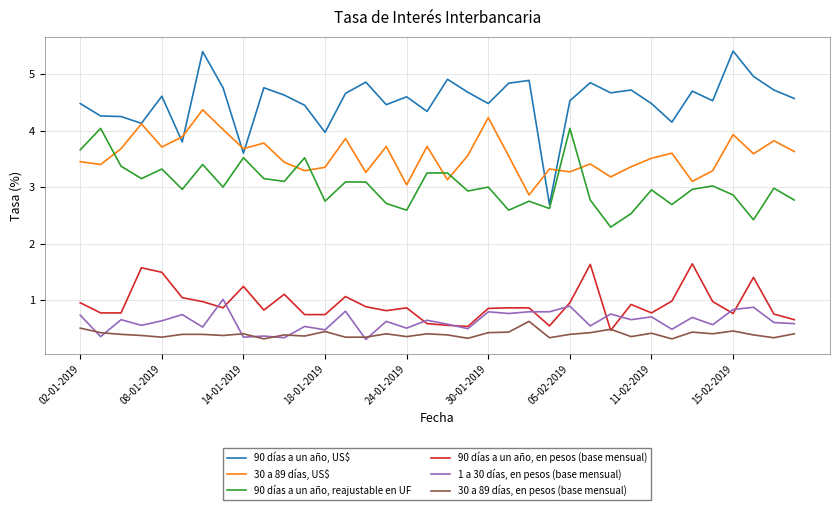

True or false: 90 días a un año, en pesos (base mensual) and 90 días a un año, US$ intersect in this chart.

False